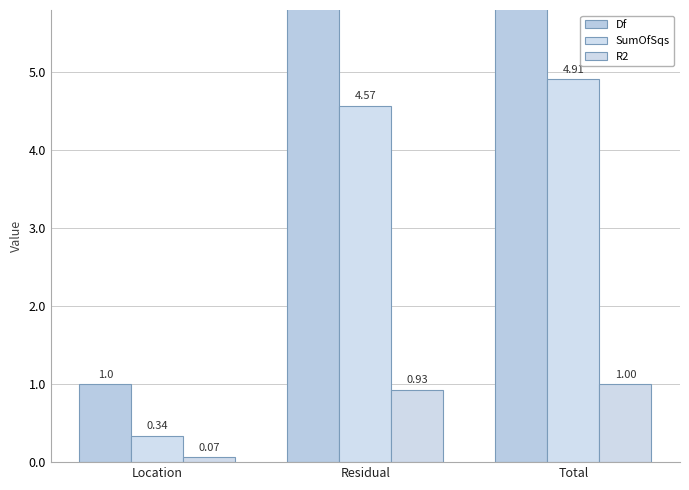

What are all the series names shown in the legend?

Df, SumOfSqs, R2